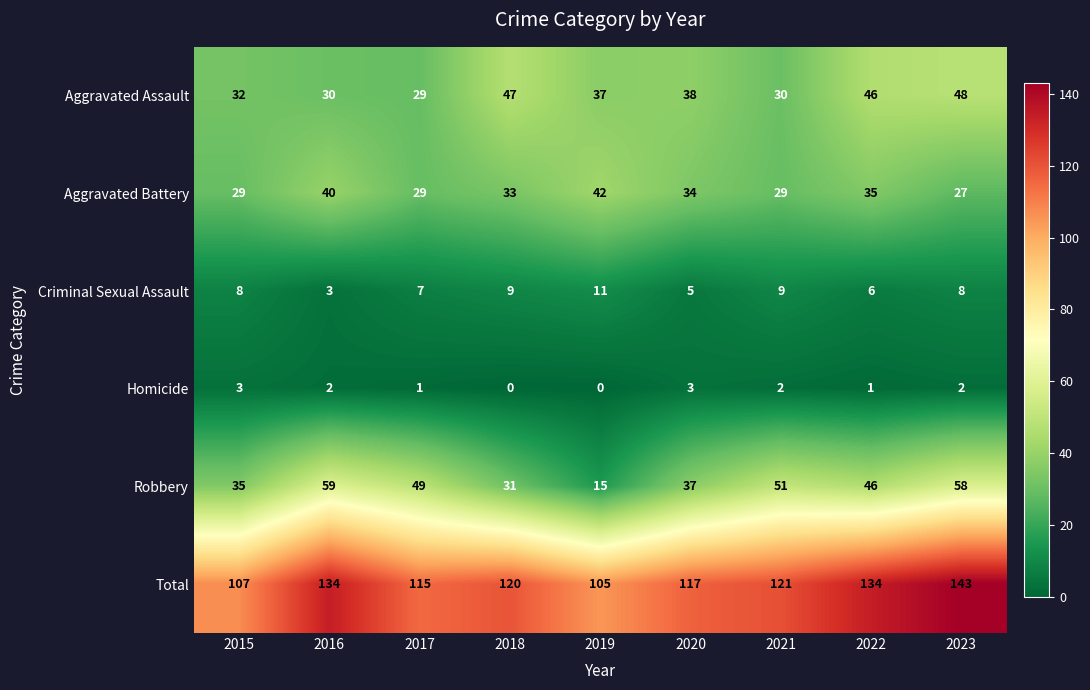

List the series in order of their peak value, highest first.

Total, Robbery, Aggravated Assault, Aggravated Battery, Criminal Sexual Assault, Homicide